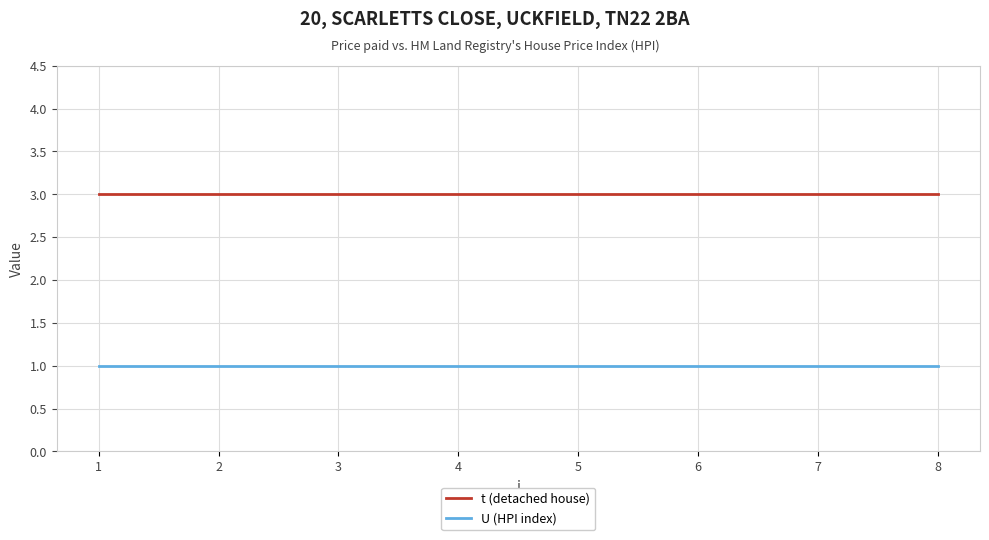

True or false: t (detached house) and U (HPI index) cross at least once.

False